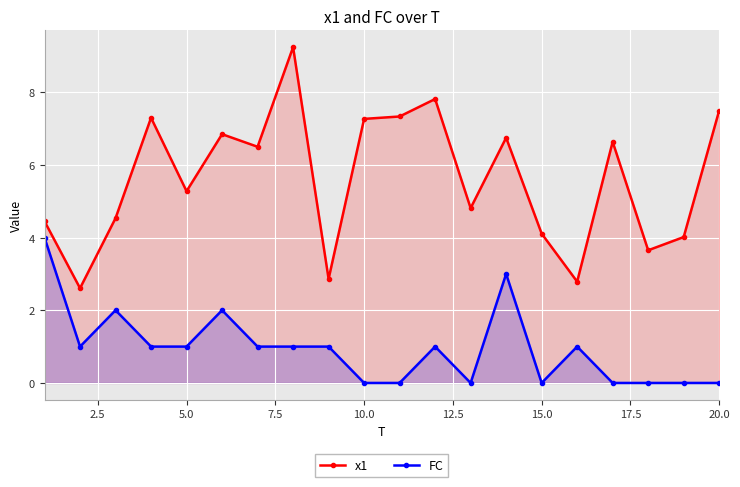

What is the maximum value for FC?

4.0